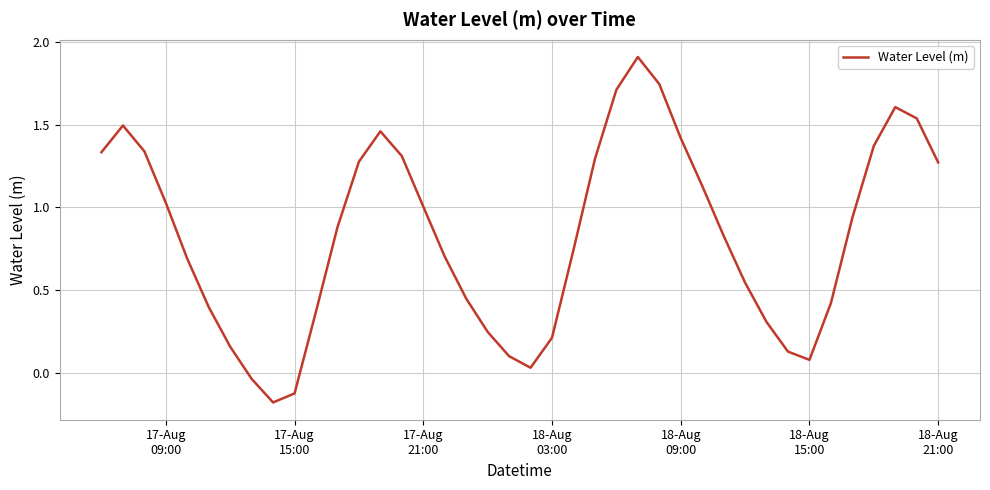

What is the greatest value displayed?

1.9